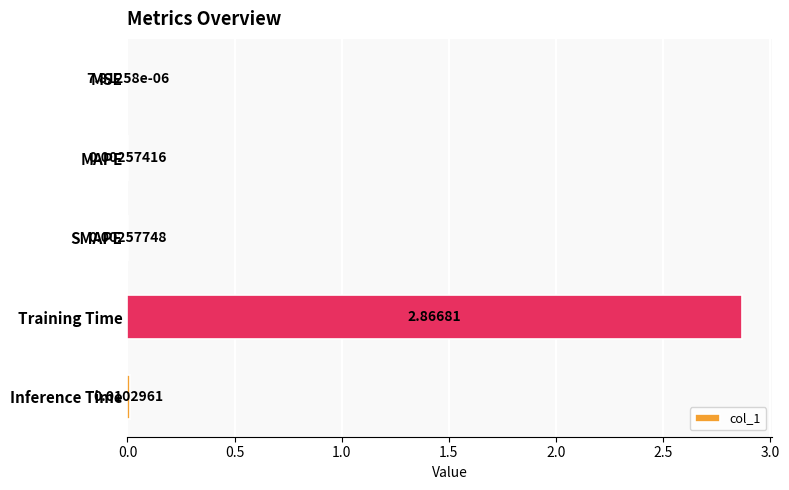

Which label corresponds to the largest value in the chart?

Training Time